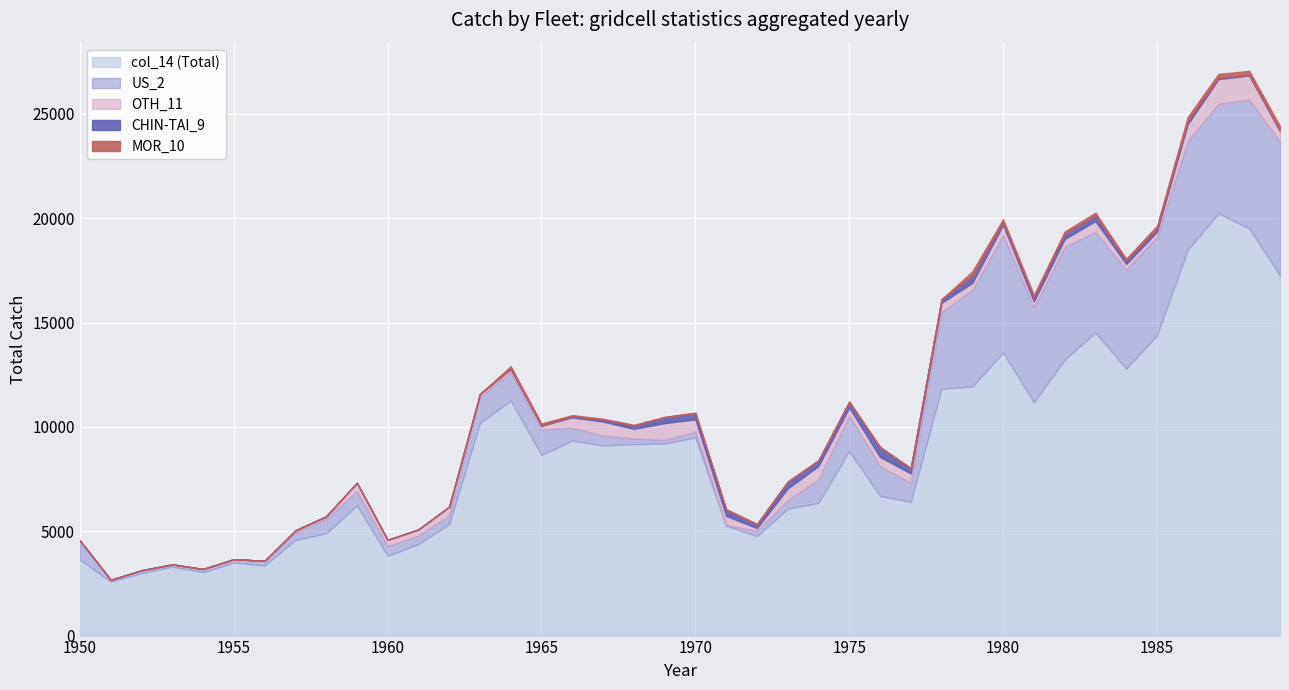

True or false: US_2 and col_14 cross at least once.

False